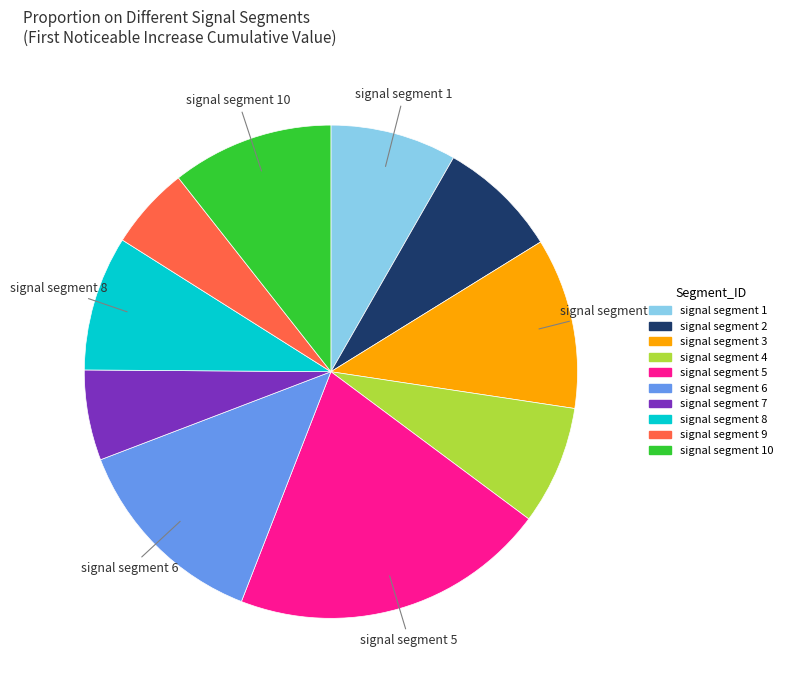

Does any single category account for the majority?

No